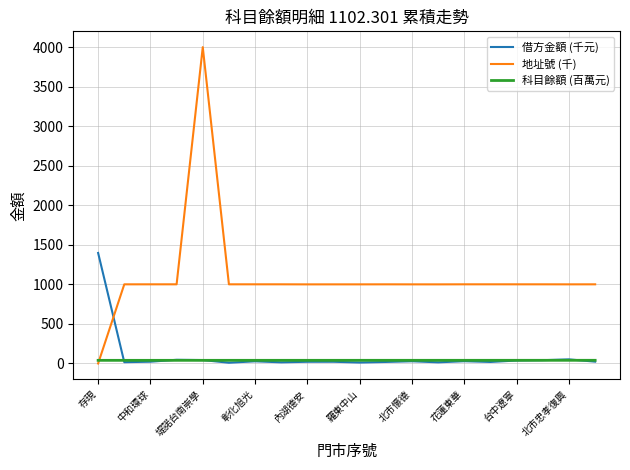

True or false: 借方金額 (千元) has more than 1 points higher than both neighbors.

True